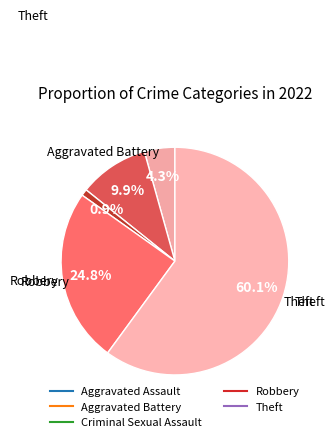

To the nearest percent, what is the difference between the largest and smallest slice percentages?

59%